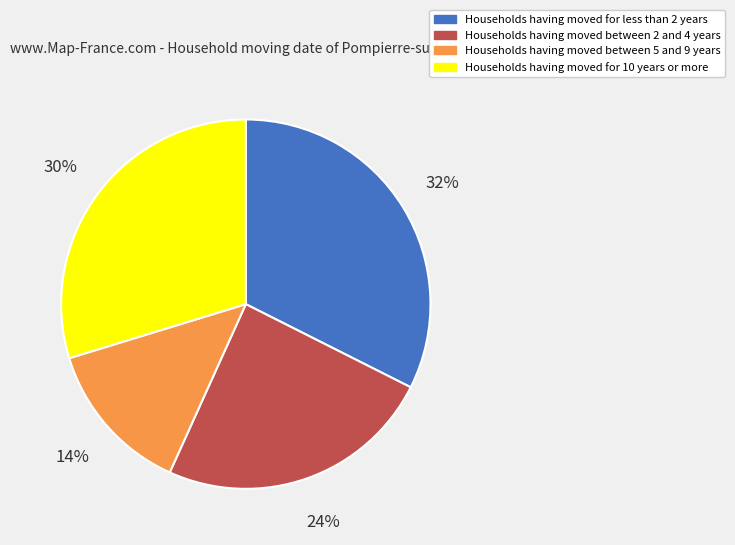

Is there any slice that represents more than half of the pie?

No